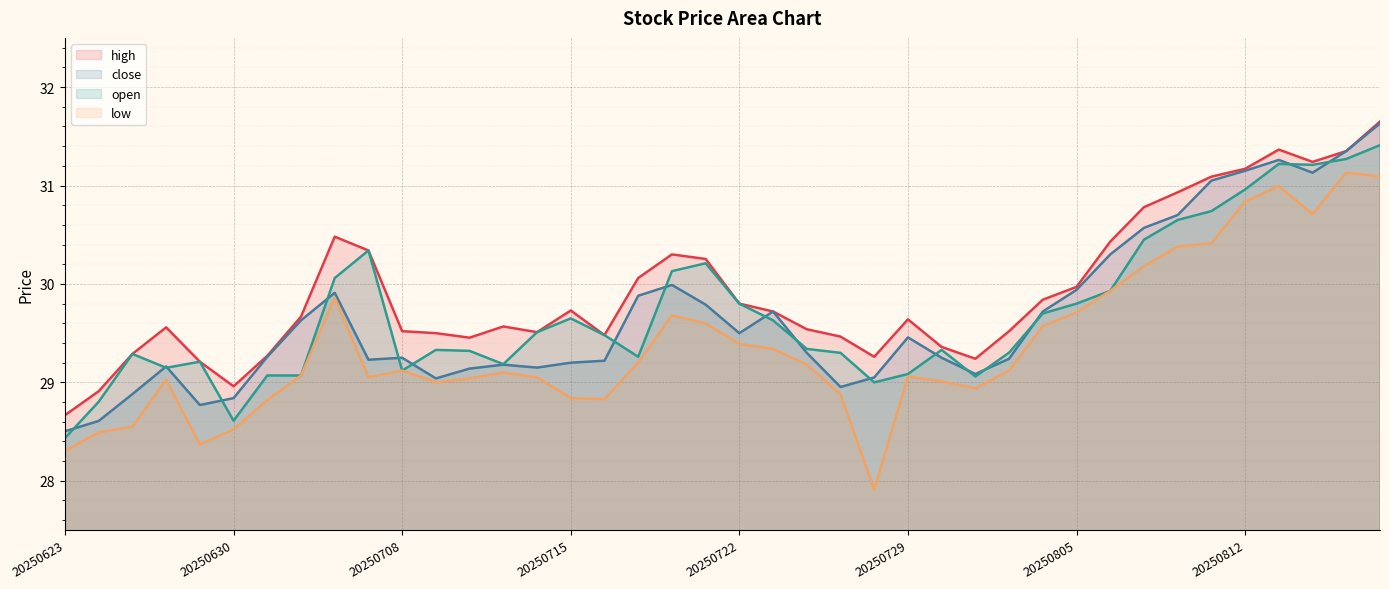

Where is the first local maximum for high?

20250626